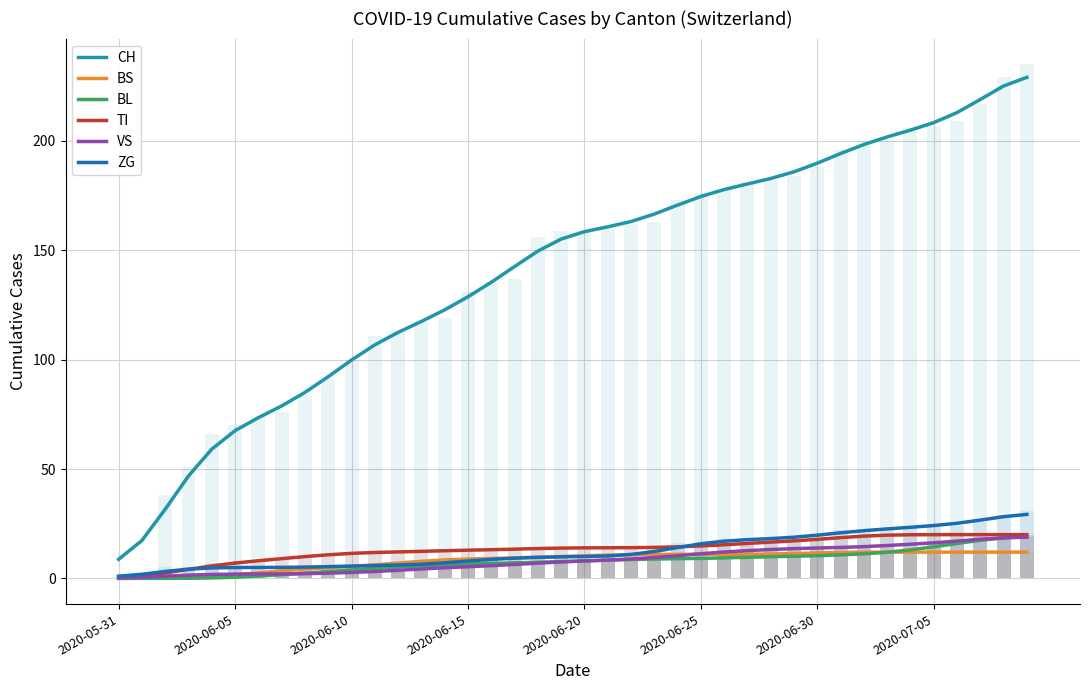

What is the minimum value for VS?

0.3